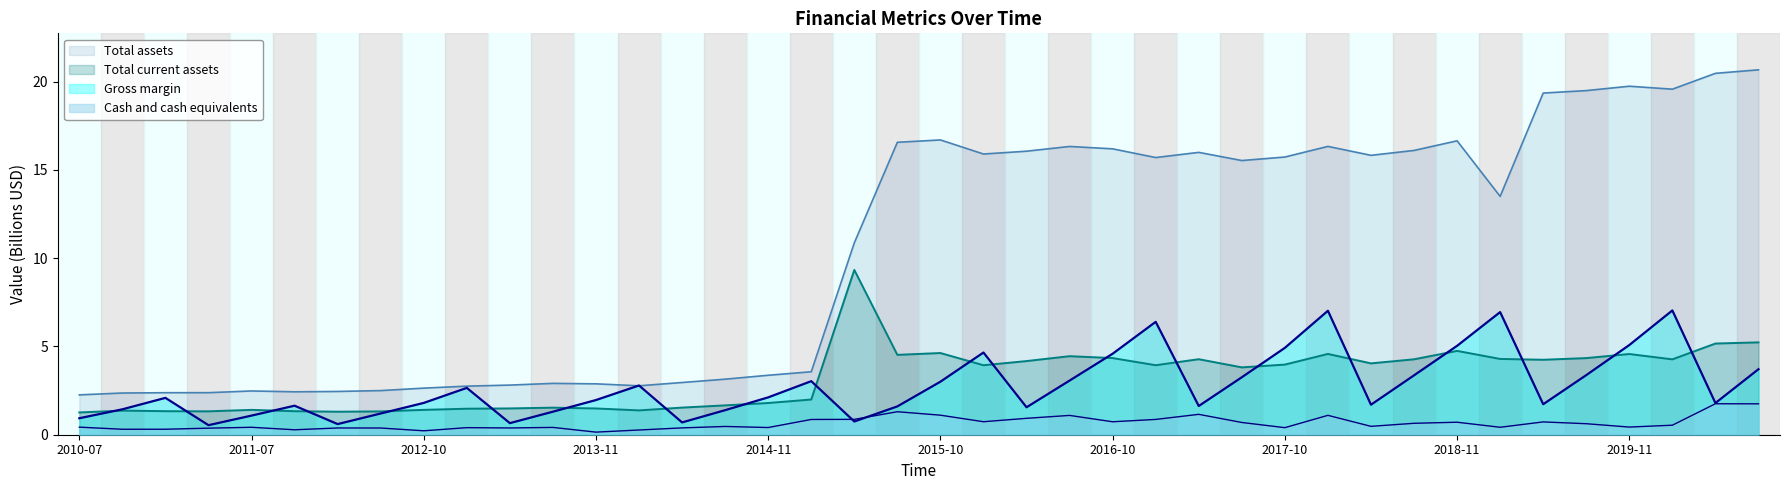

Which series has the widest spread of values?

Total assets